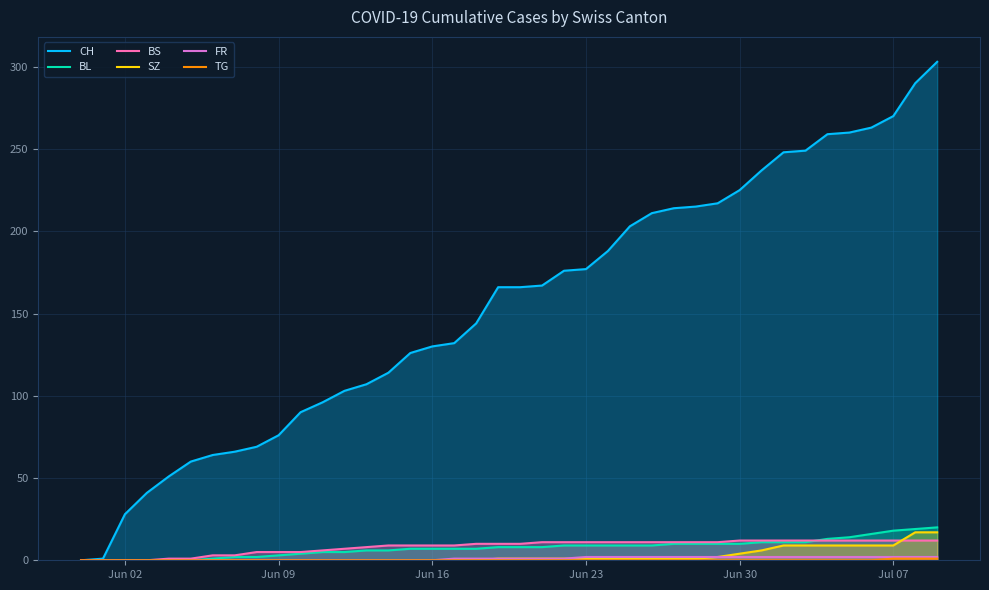

Reading right to left, list all the values displayed in this chart.

CH: 303	290	270	263	260	259	249	248	237	225	217	215	214	211	203	188	177	176	167	166	166	144	132	130	126	114	107	103	96	90	76	69	66	64	60	51	41	28	1	0
BL: 20	19	18	16	14	13	11	11	11	10	10	10	10	9	9	9	9	9	8	8	8	7	7	7	7	6	6	5	5	4	3	2	2	1	0	0	0	0	0	0
BS: 12	12	12	12	12	12	12	12	12	12	11	11	11	11	11	11	11	11	11	10	10	10	9	9	9	9	8	7	6	5	5	5	3	3	1	1	0	0	0	0
SZ: 17	17	9	9	9	9	9	9	6	4	2	1	1	1	1	1	1	1	1	1	1	0	0	0	0	0	0	0	0	0	0	0	0	0	0	0	0	0	0	0
FR: 2	2	2	2	2	2	2	2	2	2	2	2	2	2	2	2	2	1	1	1	1	1	1	0	0	0	0	0	0	0	0	0	0	0	0	0	0	0	0	0
TG: 1	1	1	0	0	0	0	0	0	0	0	0	0	0	0	0	0	0	0	0	0	0	0	0	0	0	0	0	0	0	0	0	0	0	0	0	0	0	0	0